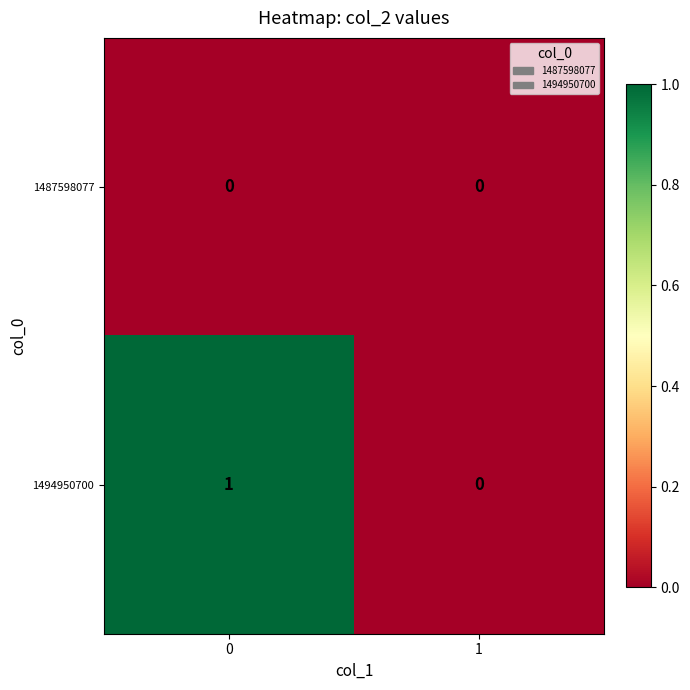

Which series has the largest range (max minus min)?

1494950700